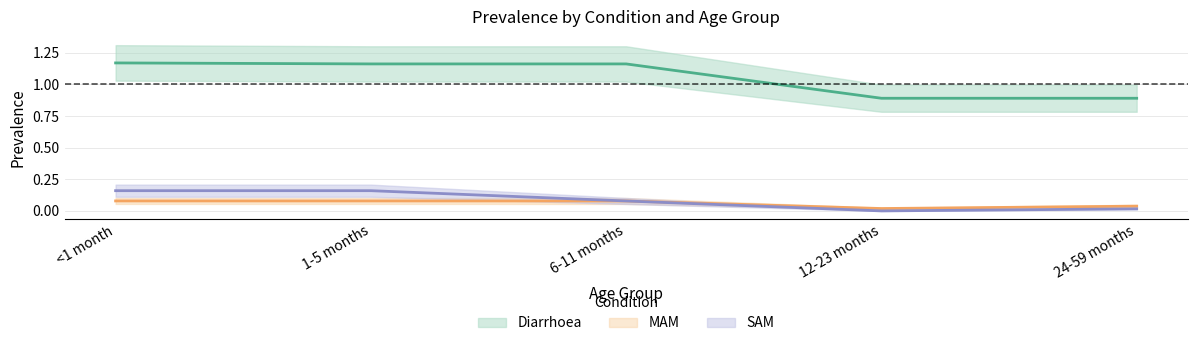

Does the chart display data point markers on the line(s)?

No